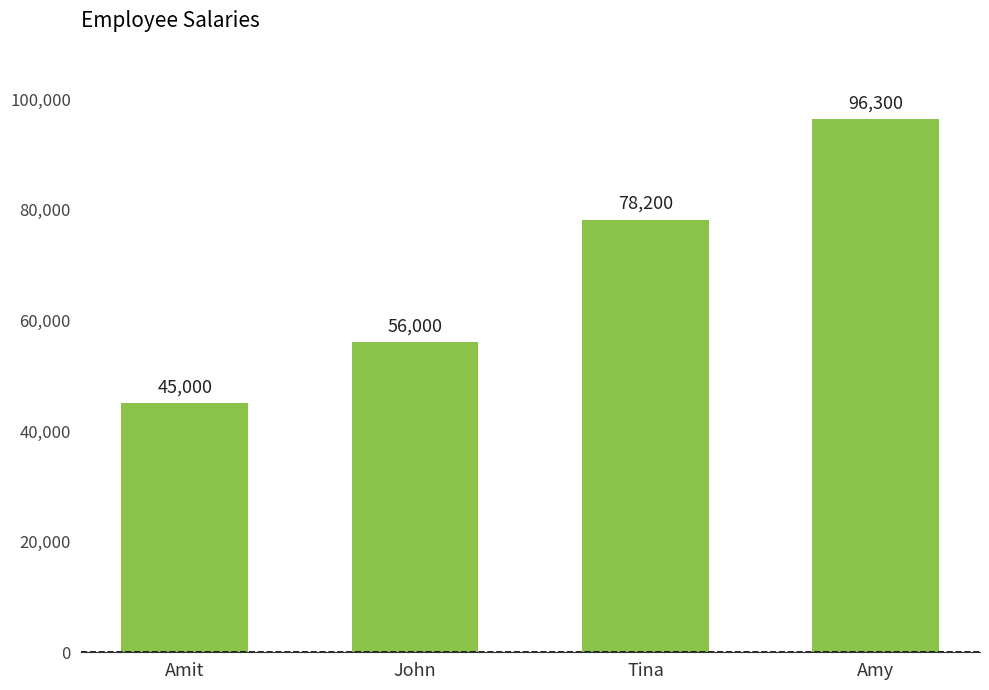

List the labels in order of value, smallest first.

Amit, John, Tina, Amy